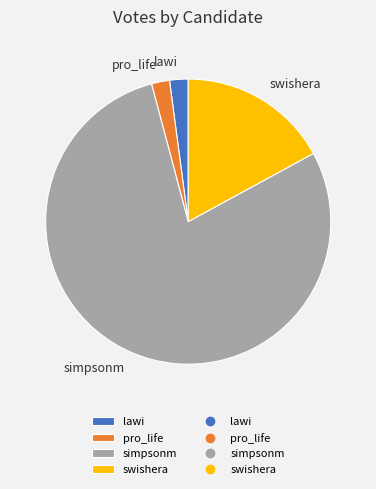

Is the sum of simpsonm and lawi greater than half?

Yes